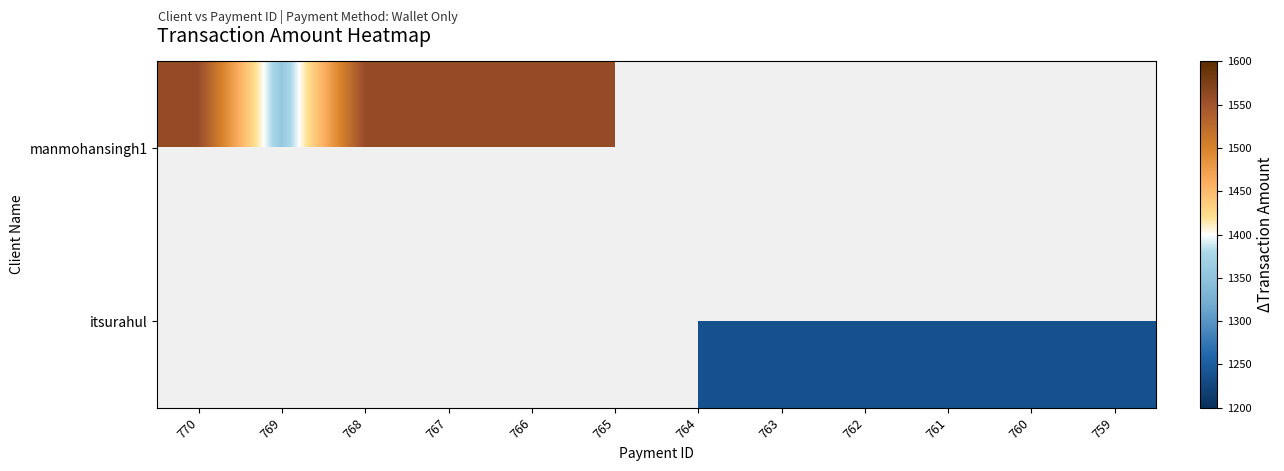

The itsurahul series shows 1239.0 at 762. True or false?

True